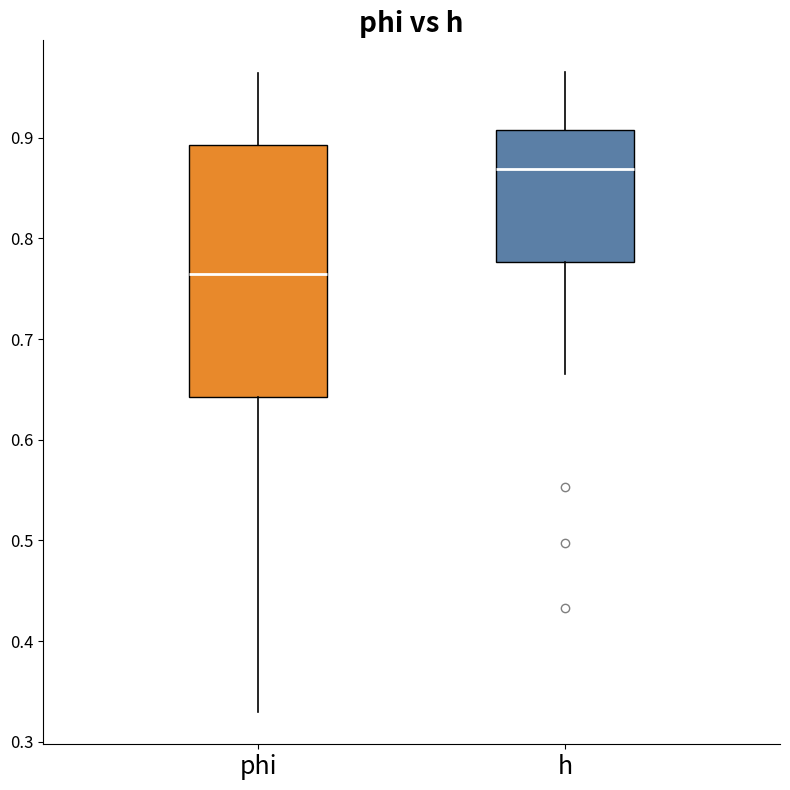

Where does the median line of the box for h sit on the y-axis? The values are not printed on the chart, so give them approximately, as read against the axis.

0.87